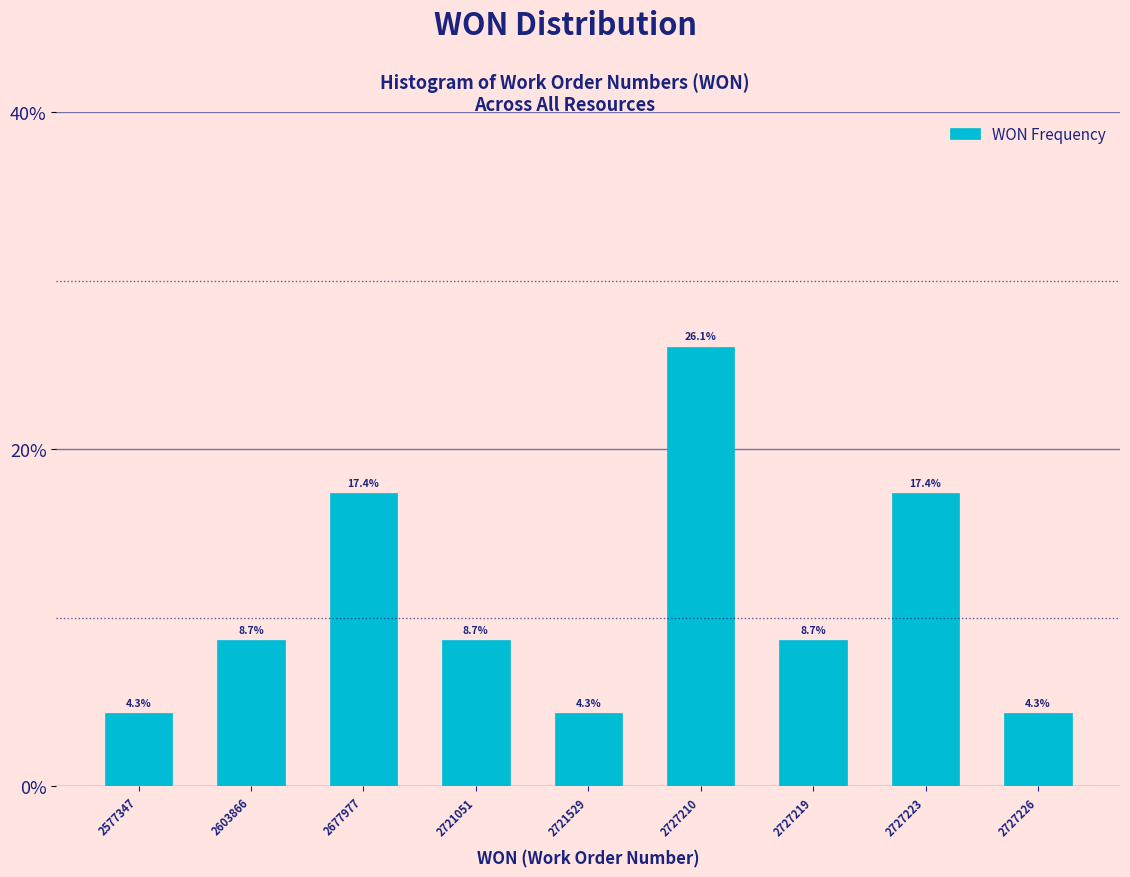

Reading left to right, what are all the values shown in this chart?

2577347=4.3	2603866=8.7	2677977=17.4	2721051=8.7	2721529=4.3	2727210=26.1	2727219=8.7	2727223=17.4	2727226=4.3